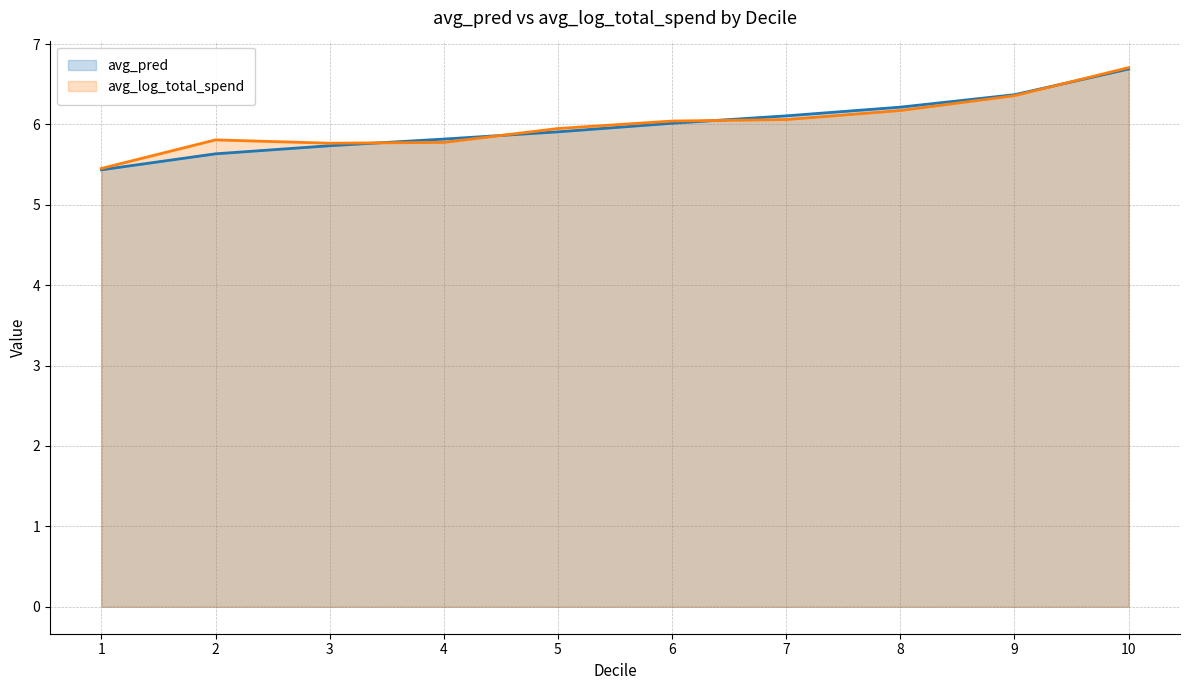

Reading left to right, what are all the values shown in this chart?

avg_pred (line): 5.4	5.6	5.7	5.8	5.9	6.0	6.1	6.2	6.4	6.7
avg_log_total_spend (line): 5.5	5.8	5.8	5.8	5.9	6.0	6.1	6.2	6.4	6.7